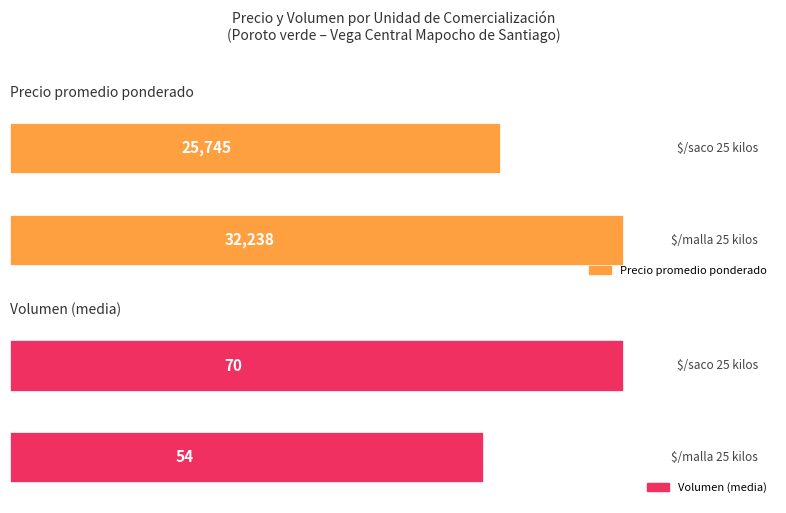

At which category is the sum across all series the highest?

$/malla 25 kilos